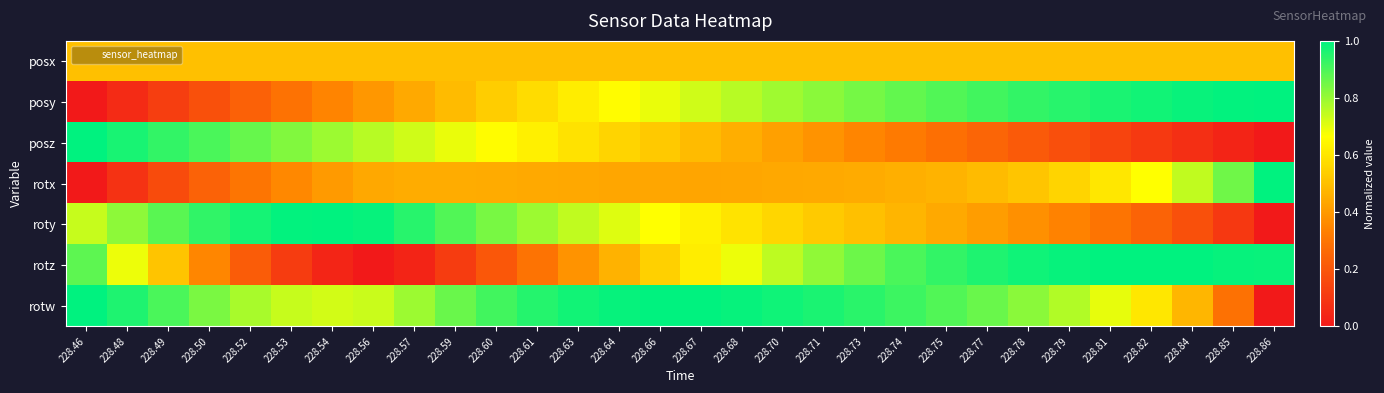

How many series are shown in this chart?

7